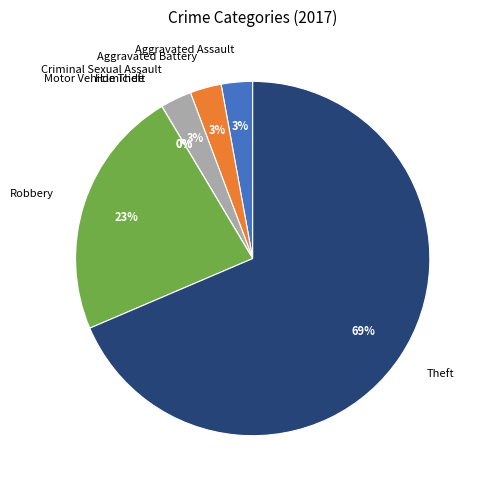

Which has a higher value, Motor Vehicle Theft or Criminal Sexual Assault?

Criminal Sexual Assault